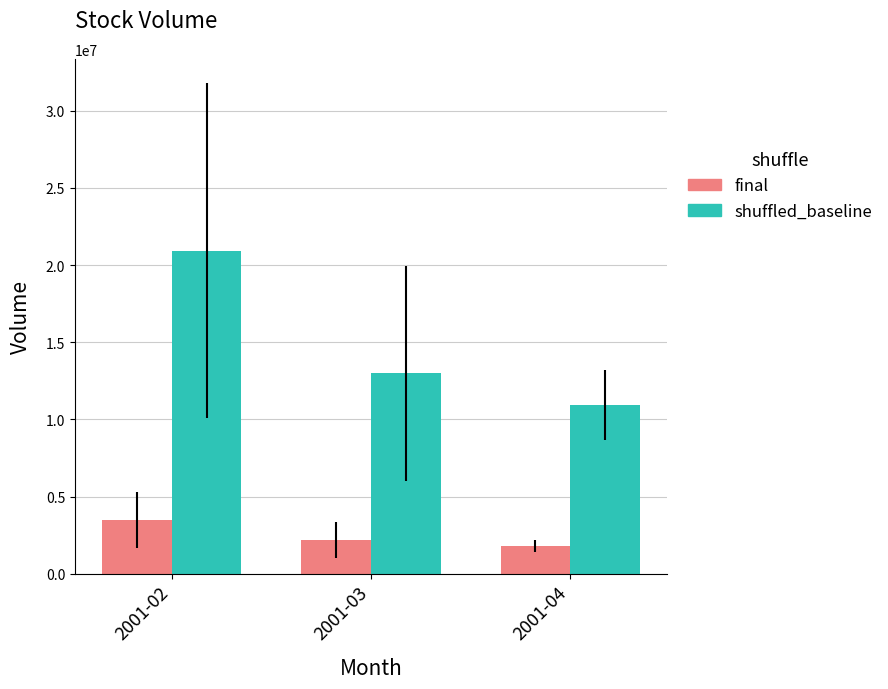

How many final values are between 1818850 and 3486250?

3